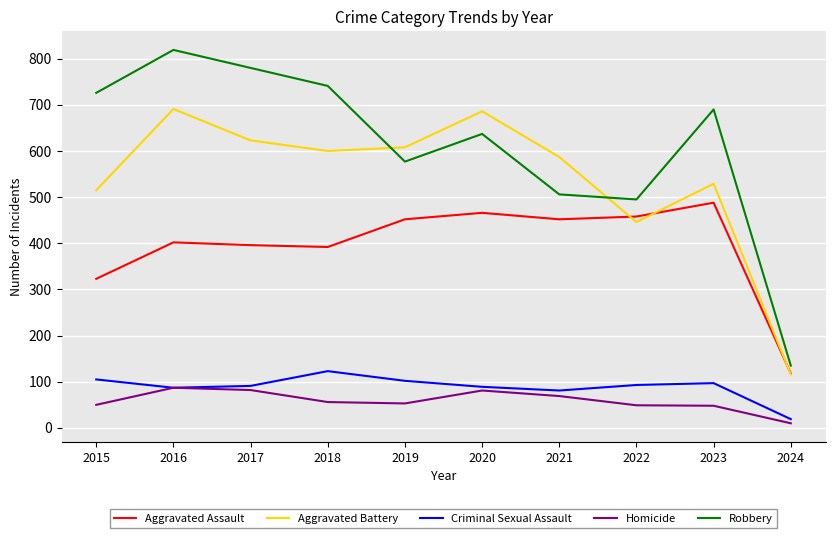

True or false: Aggravated Assault and Homicide cross at least once.

False